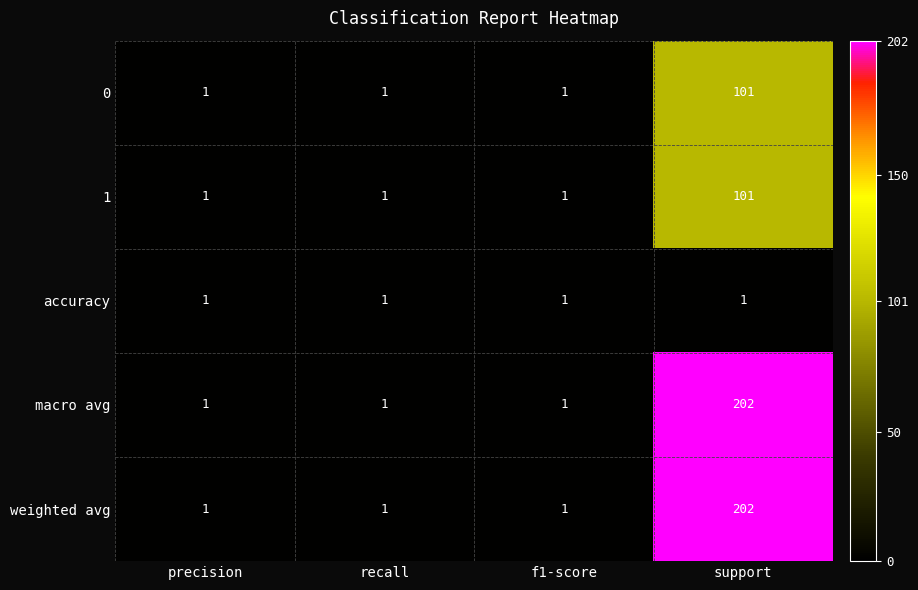

At how many categories does at least one series exceed 167?

1